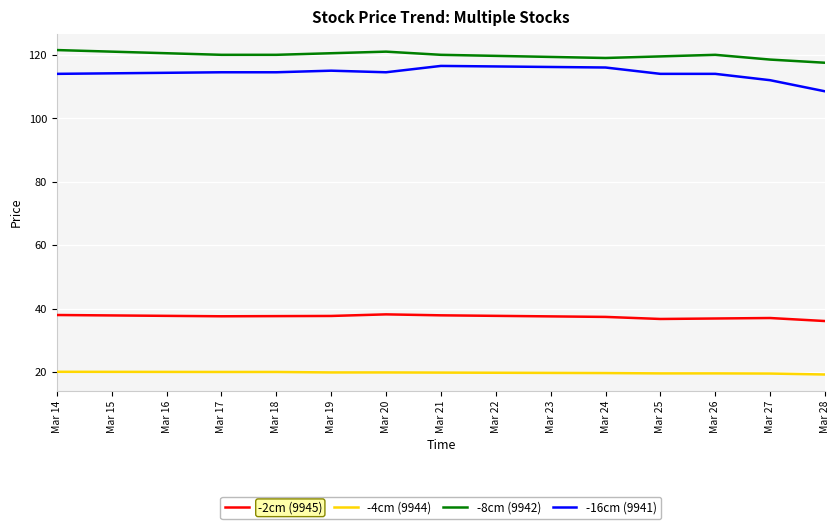

What is the total value across all series at Mar 20?

293.6